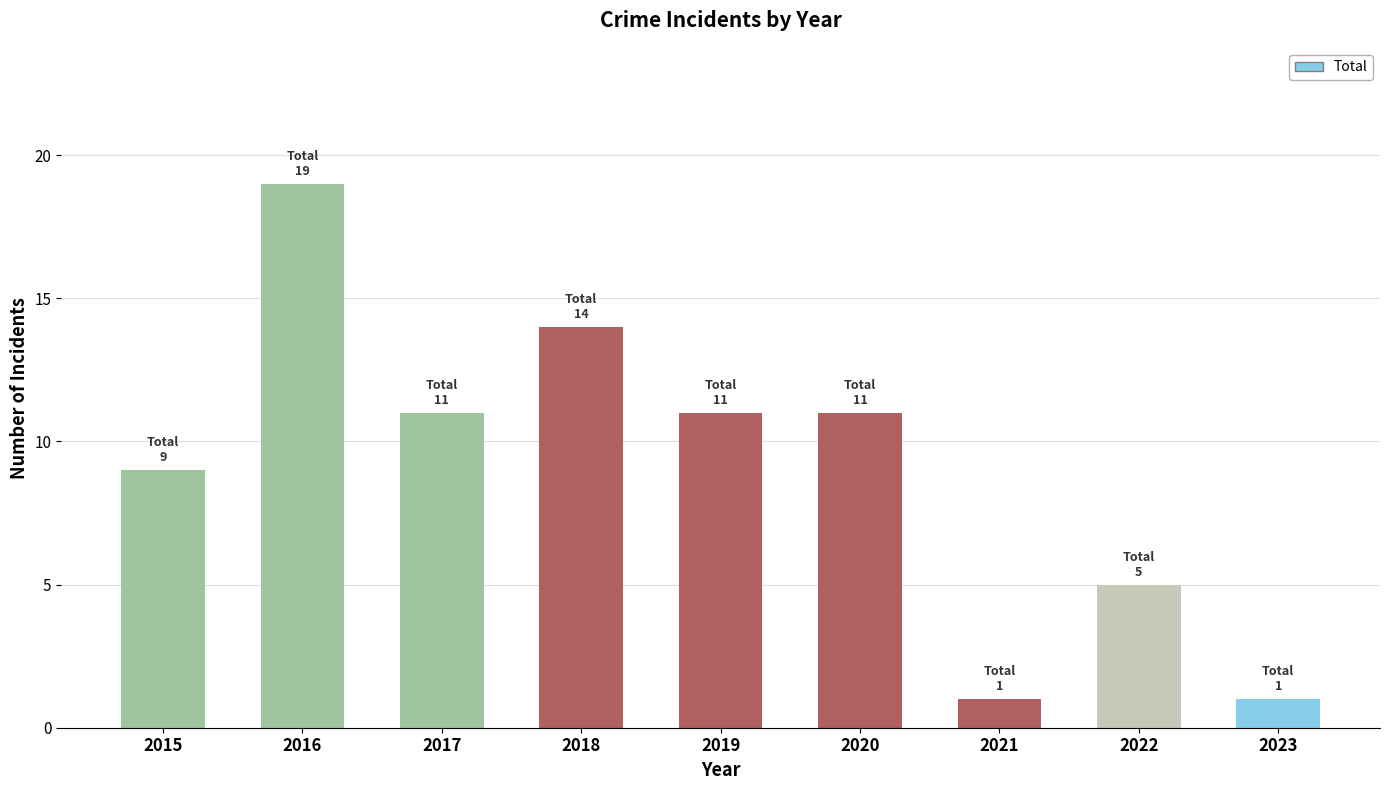

The chart shows a value of 9 at 2015. True or false?

True